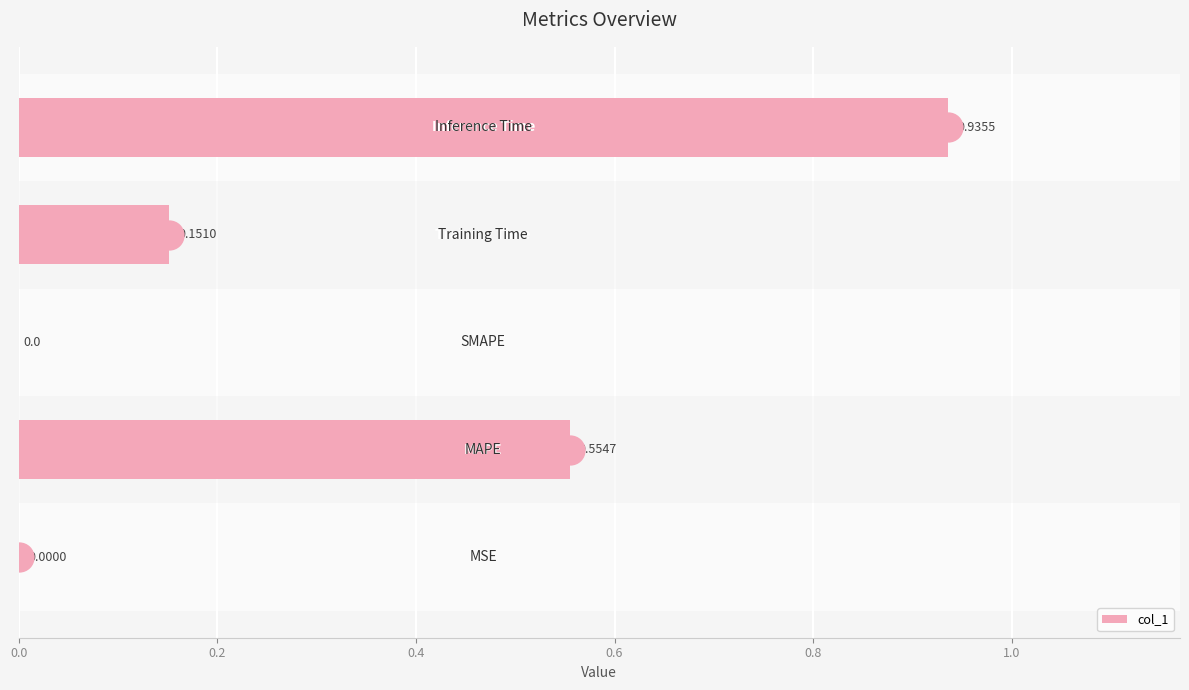

Reading left to right, transcribe all the data shown in this chart.

0.0	0.6	0.0	0.2	0.9